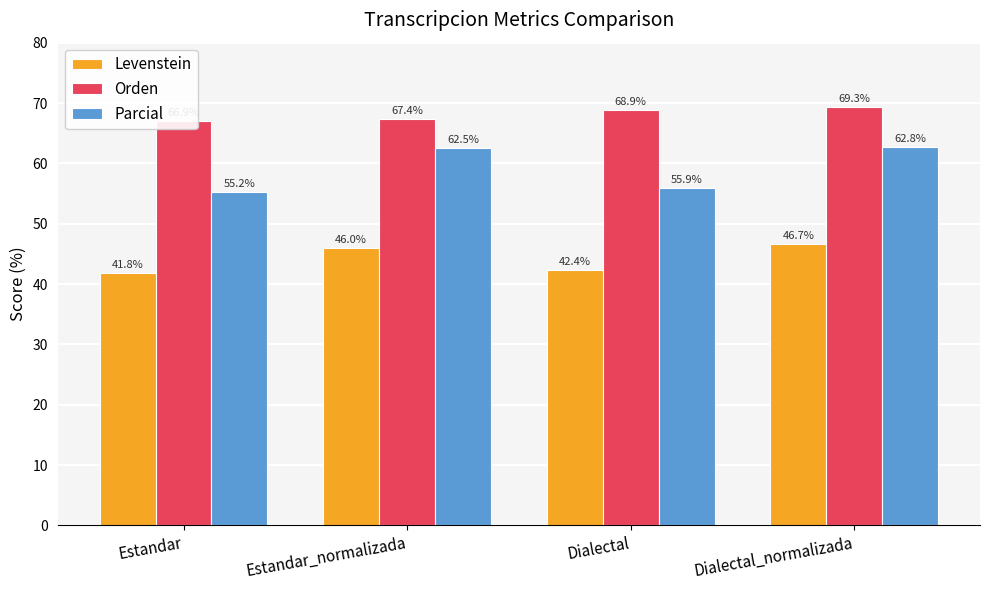

Reading left to right, transcribe all the data shown in this chart.

Levenstein: 41.8	46.0	42.4	46.7
Orden: 66.9	67.4	68.9	69.3
Parcial: 55.2	62.5	55.9	62.8